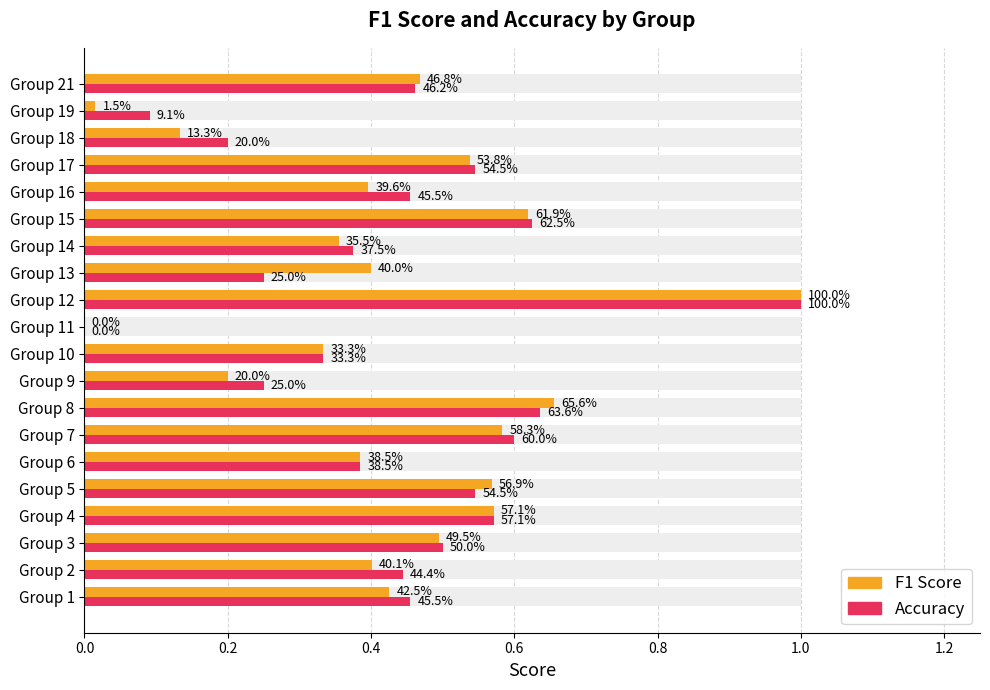

Which series has the largest total across all categories?

Accuracy